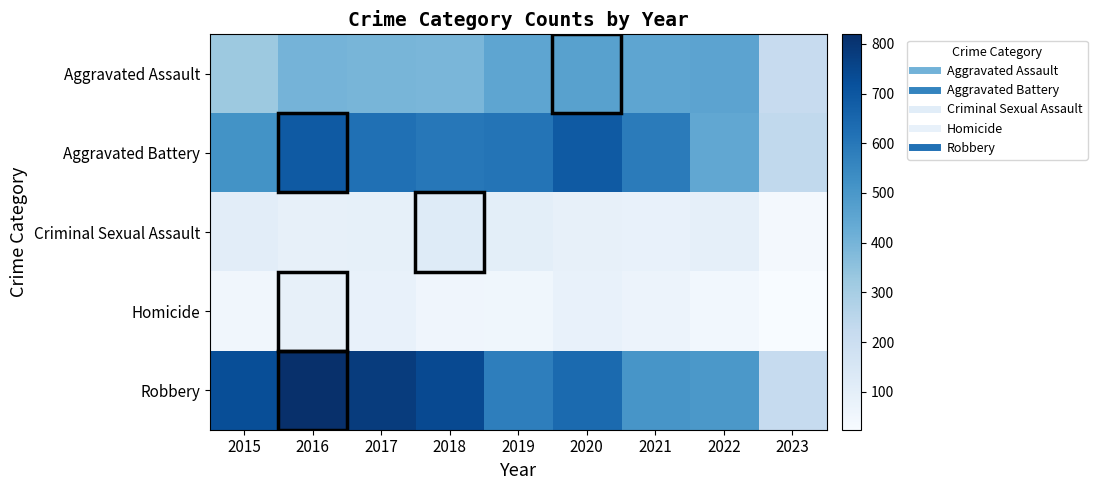

Between 2015 and 2023, which series saw the biggest shift?

Robbery